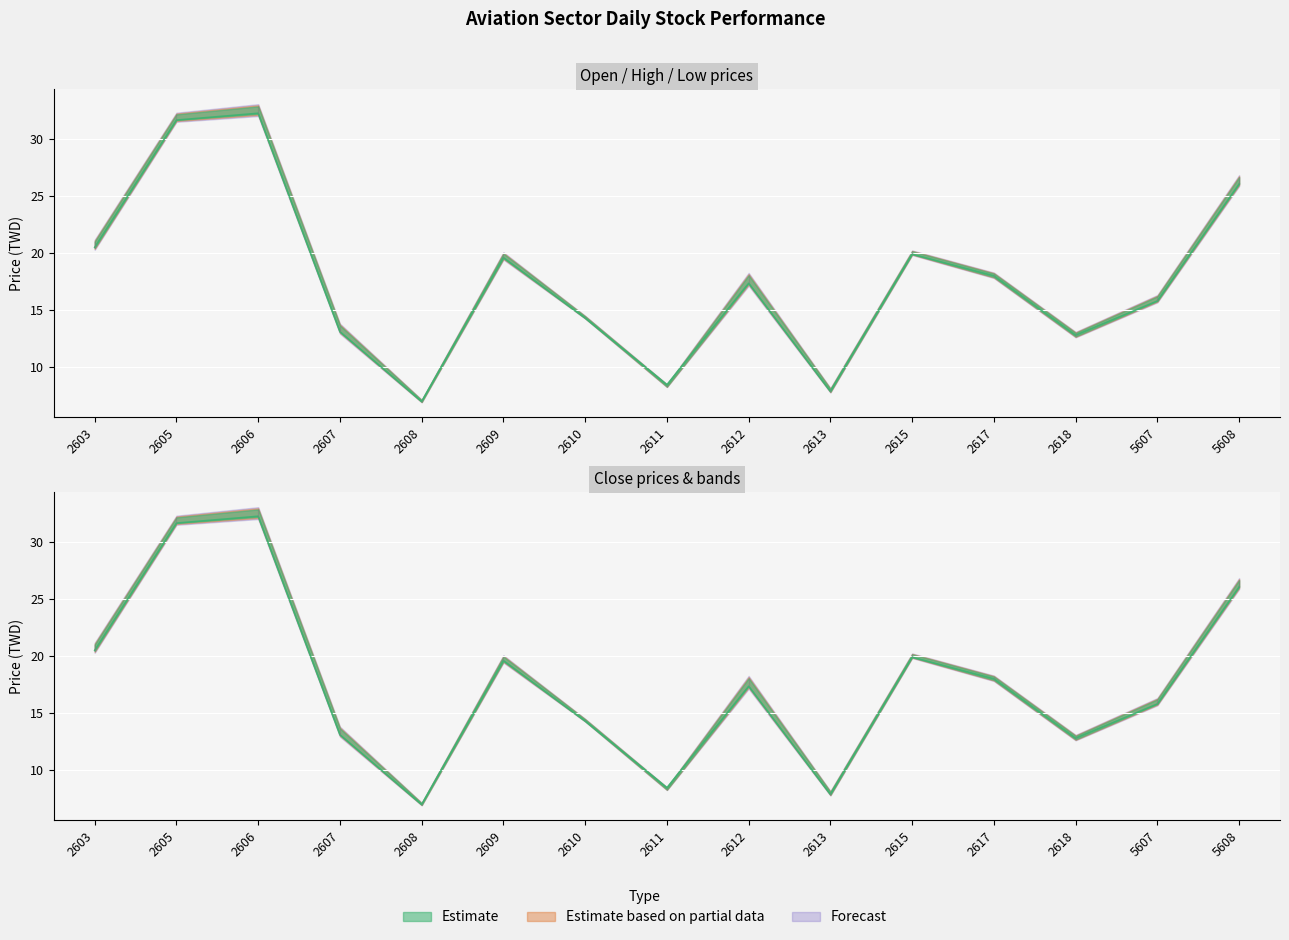

True or false: High and Open cross at least once.

False